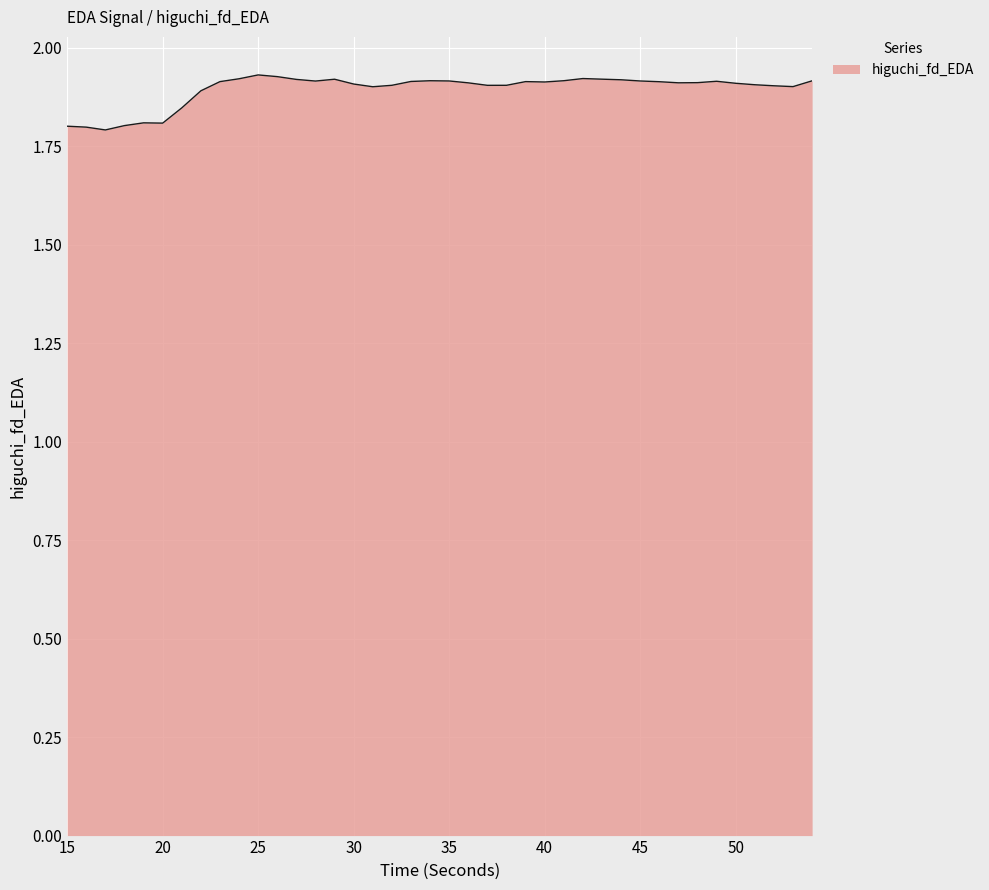

What is the value of the 10th point from the left?

1.9